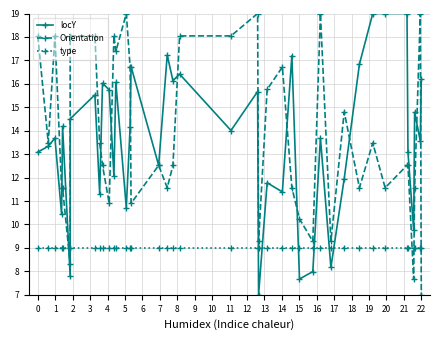

How many categories are shown in the chart?

40